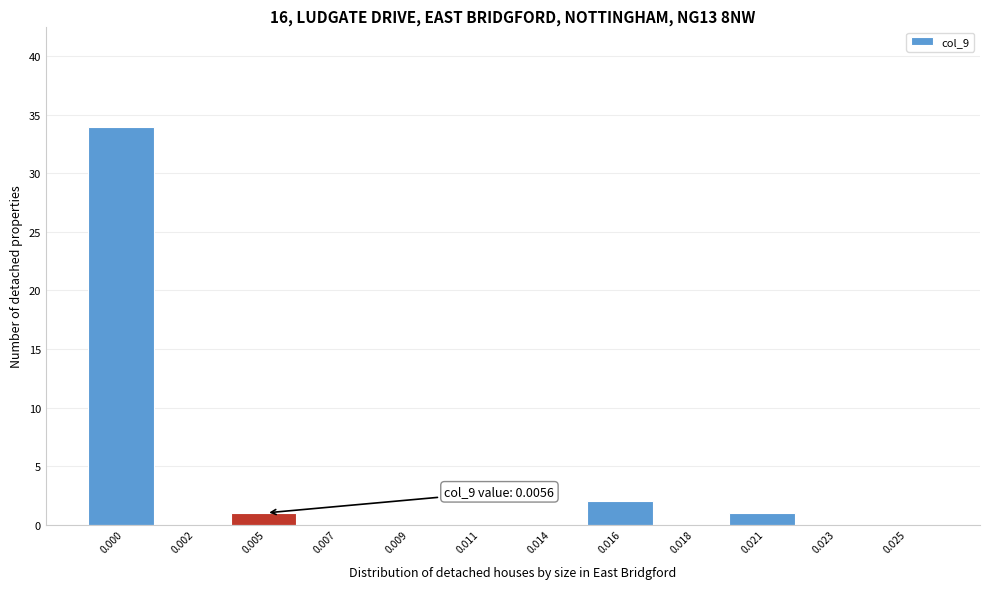

Reading right to left, what are all the values shown in this chart?

0.025=0	0.023=0	0.021=1	0.018=0	0.016=2	0.014=0	0.011=0	0.009=0	0.007=0	0.005=1	0.002=0	0.000=34